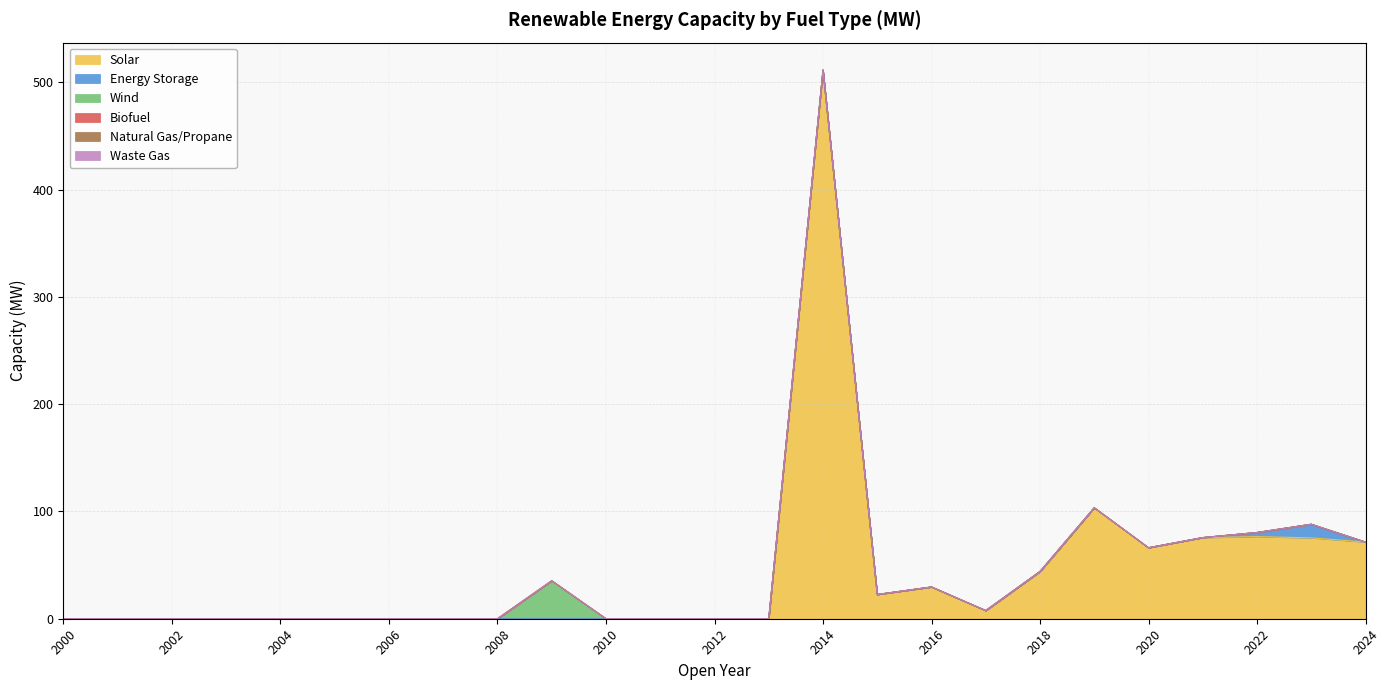

True or false: Natural Gas/Propane has a value of 0.0 at 2022.

True